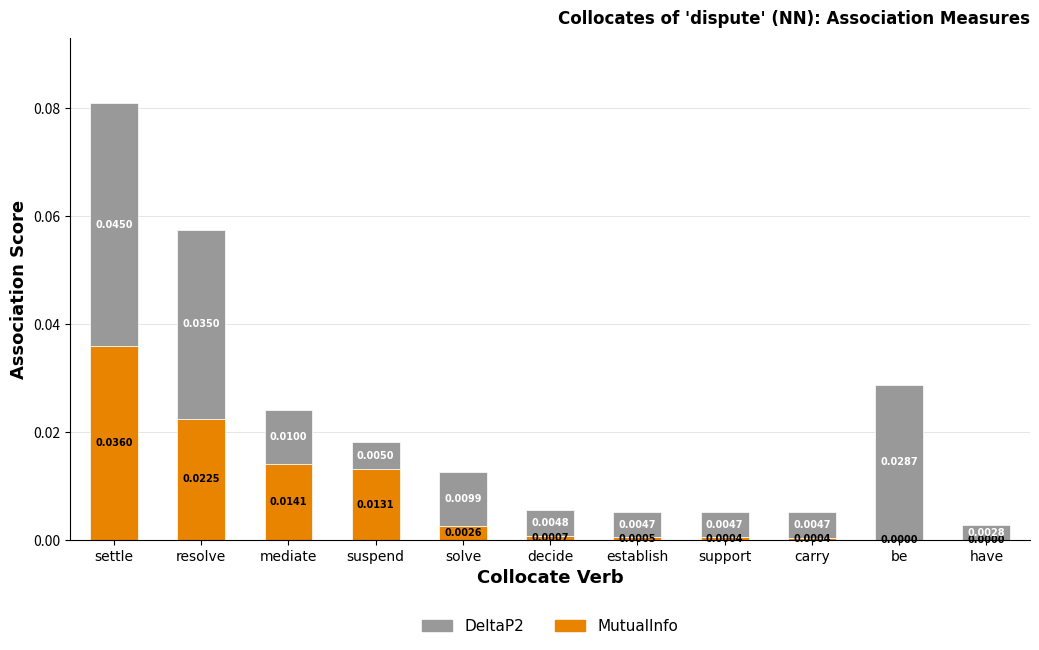

At which category is the sum across all series the highest?

settle